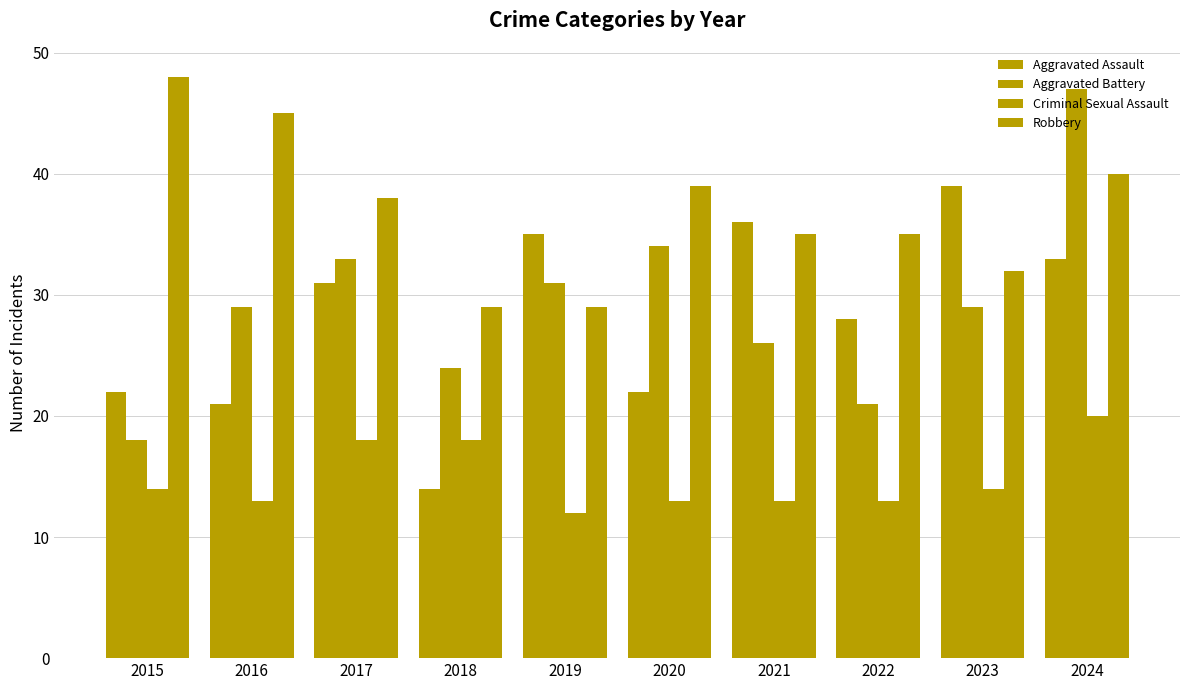

Are the bars horizontal?

No